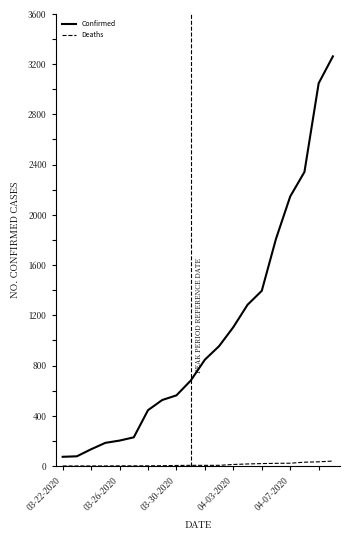

Which series has the widest spread of values?

Confirmed